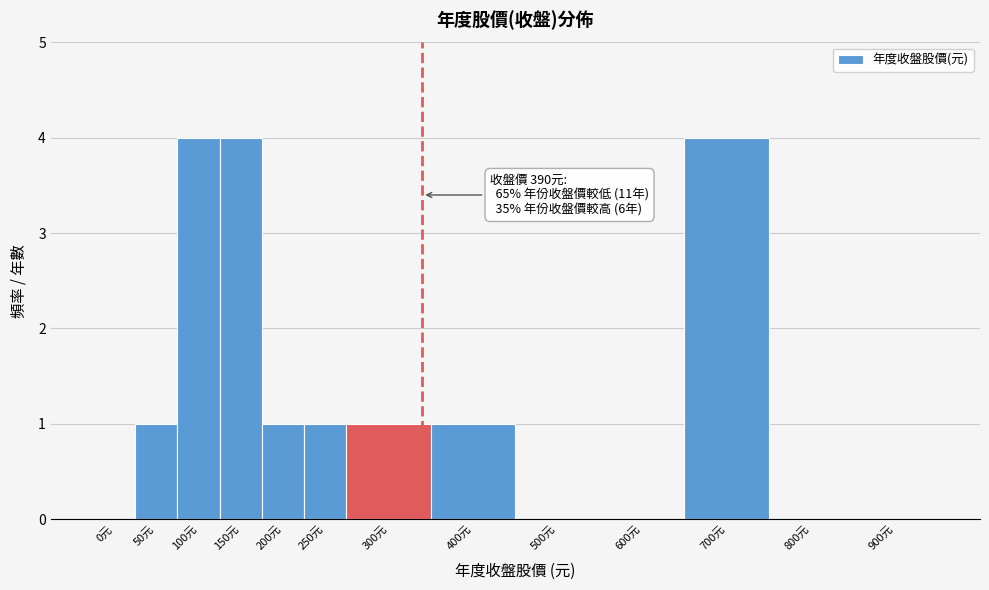

Reading left to right, what are all the values shown in this chart?

0元=0	50元=1	100元=4	150元=4	200元=1	250元=1	300元=1	400元=1	500元=0	600元=0	700元=4	800元=0	900元=0